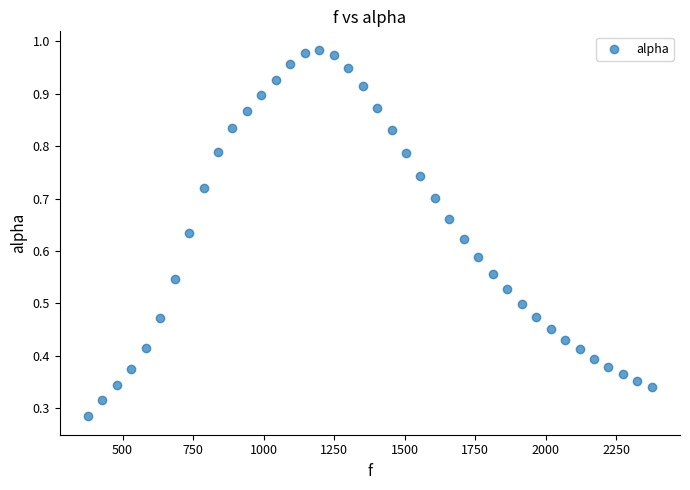

What is the range of X values (max minus min)?

1998.3